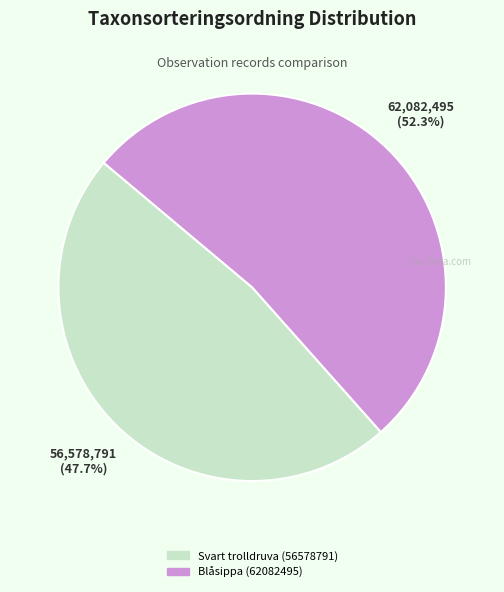

Which category has the smallest portion of the pie?

Svart trolldruva (56578791)